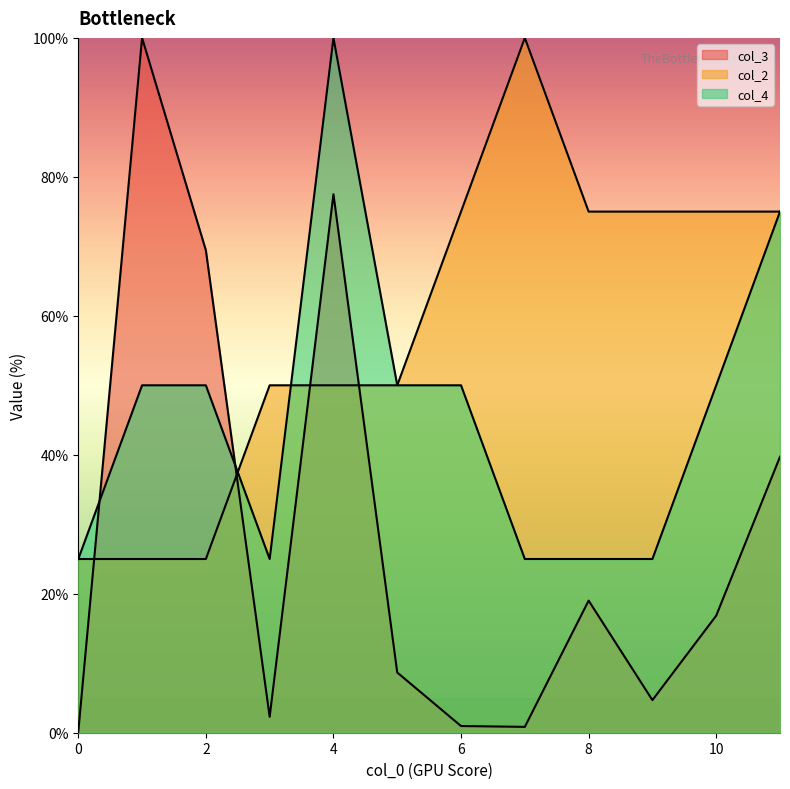

What is the difference between the maximum and minimum values in the col_4 series?

75.0